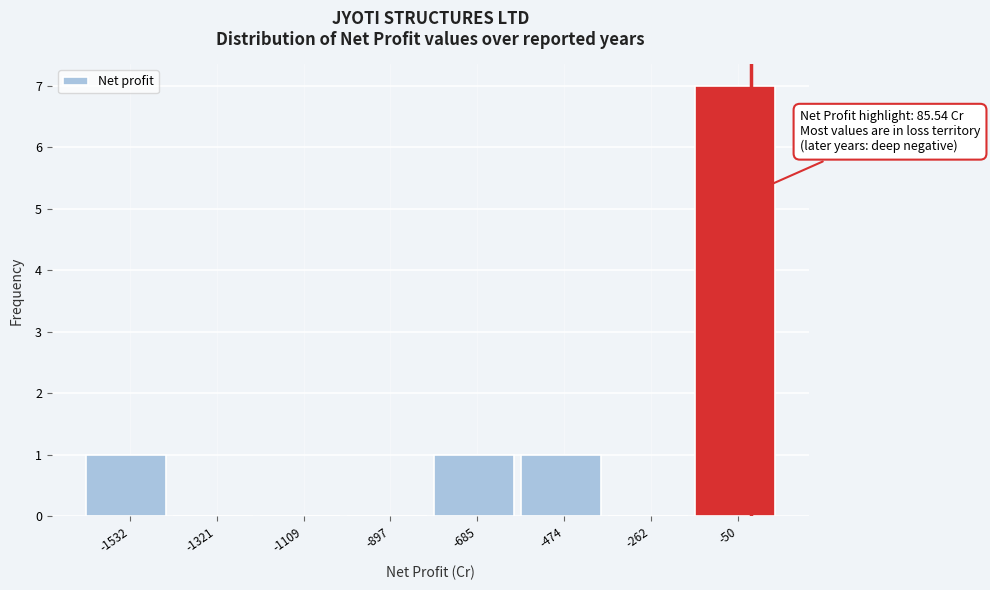

Reading left to right, transcribe all the data shown in this chart.

-1532=1	-1321=0	-1109=0	-897=0	-685=1	-474=1	-262=0	-50=7